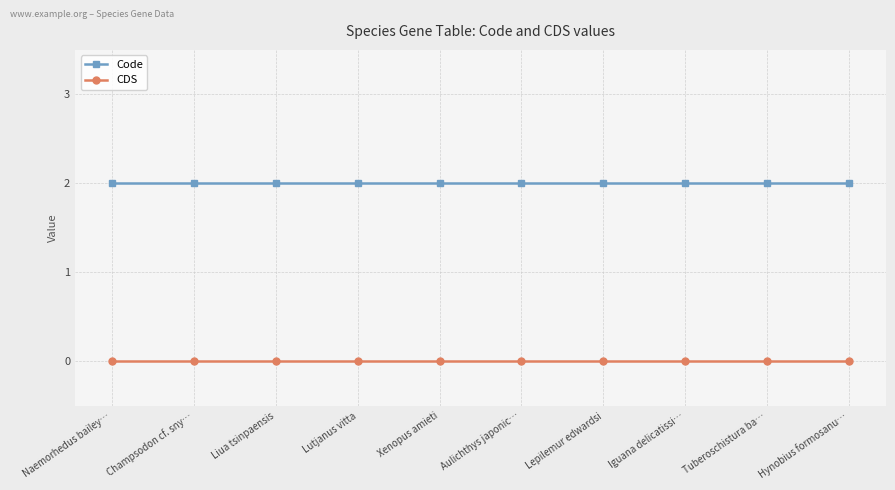

Reading right to left, what are all the values shown in this chart?

Code: Hynobius formosanu…=2	Tuberoschistura ba…=2	Iguana delicatissi…=2	Lepilemur edwardsi=2	Aulichthys japonic…=2	Xenopus amieti=2	Lutjanus vitta=2	Liua tsinpaensis=2	Champsodon cf. sny…=2	Naemorhedus bailey…=2
CDS: Hynobius formosanu…=0	Tuberoschistura ba…=0	Iguana delicatissi…=0	Lepilemur edwardsi=0	Aulichthys japonic…=0	Xenopus amieti=0	Lutjanus vitta=0	Liua tsinpaensis=0	Champsodon cf. sny…=0	Naemorhedus bailey…=0